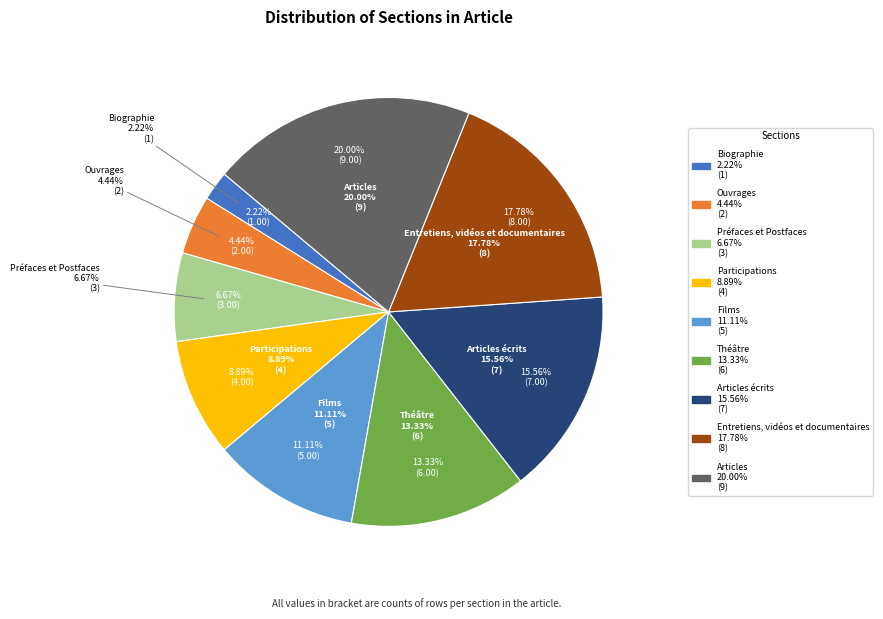

Which category has the smallest portion of the pie?

Biographie